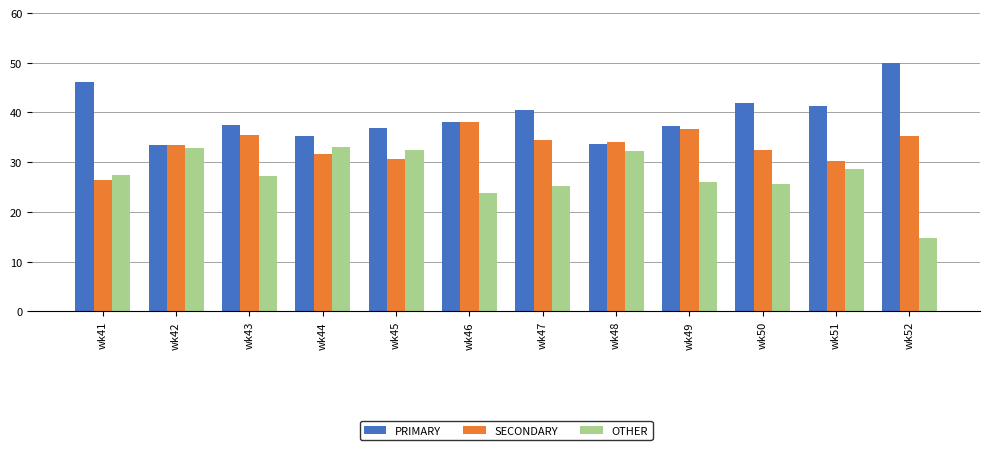

What is the total value across all series at wk49?

100.0